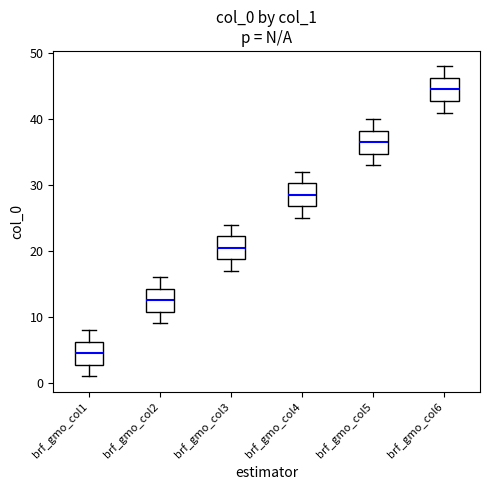

Where does the lower whisker of the box for brf_gmo_col3 end on the y-axis? The values are not printed on the chart, so give them approximately, as read against the axis.

17